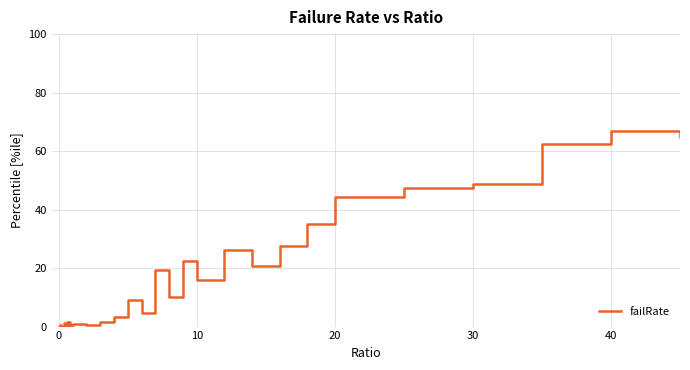

What is the maximum value shown in the chart?

67.0